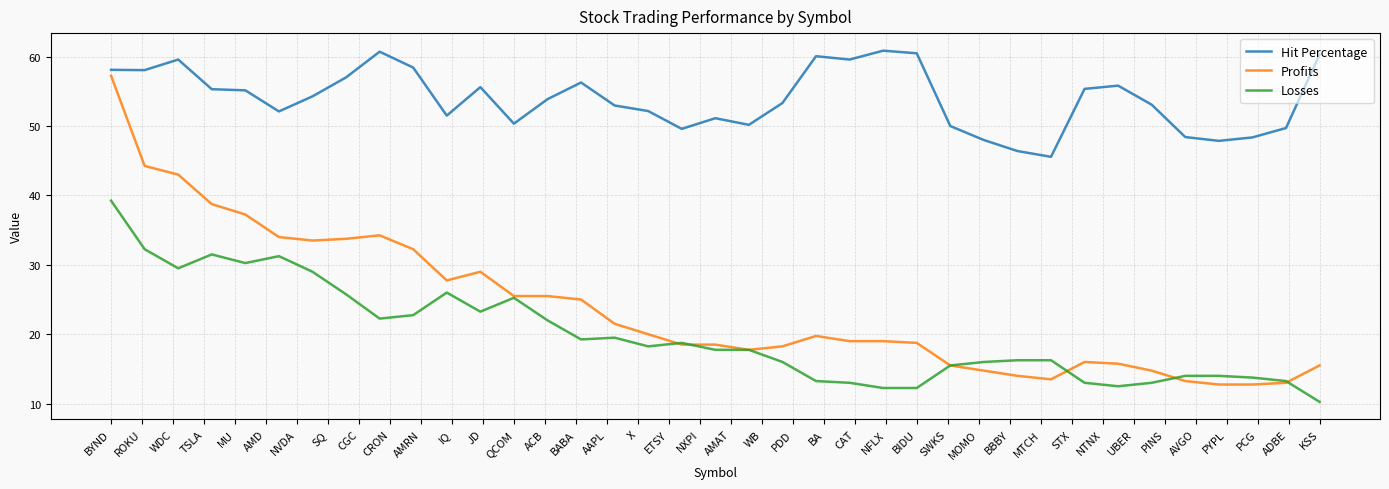

True or false: Hit Percentage and Losses intersect in this chart.

False